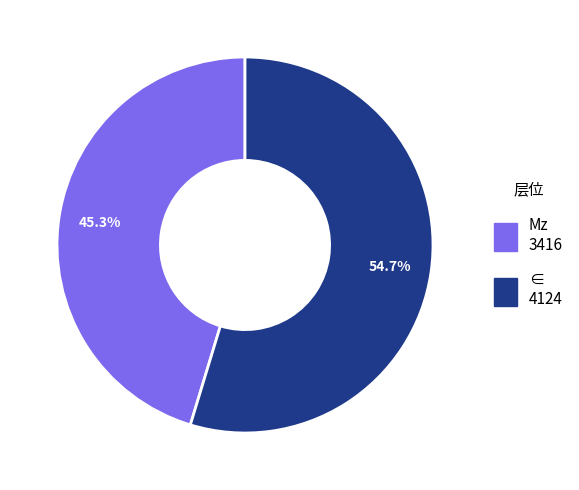

To the nearest percent, what is the average slice percentage?

50%